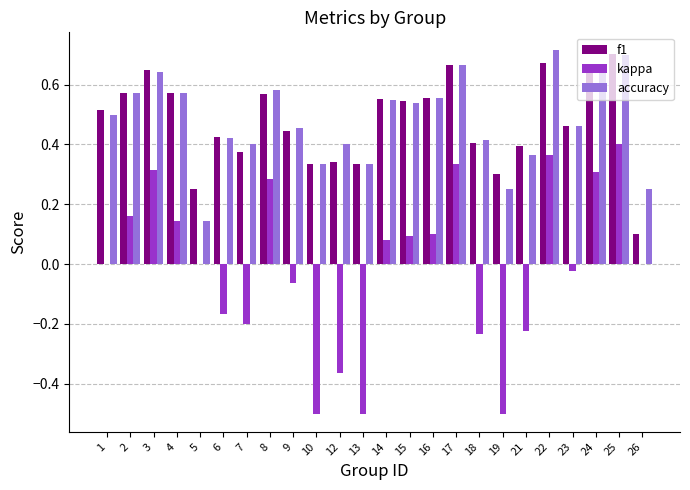

Which series changed the most between 4 and 22?

kappa